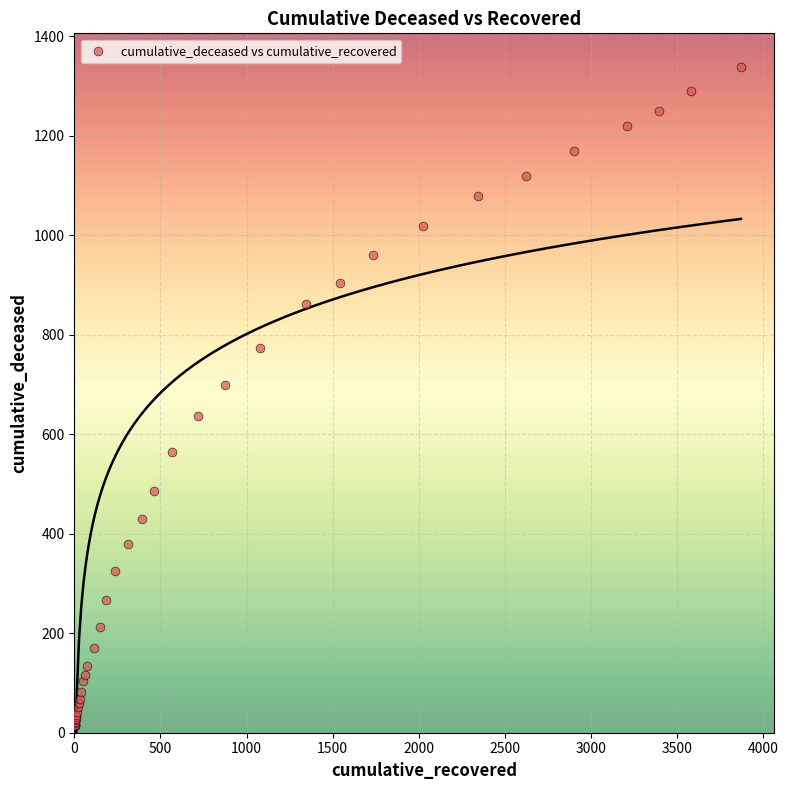

What Y value in the scatter plot is closest to 676?

700